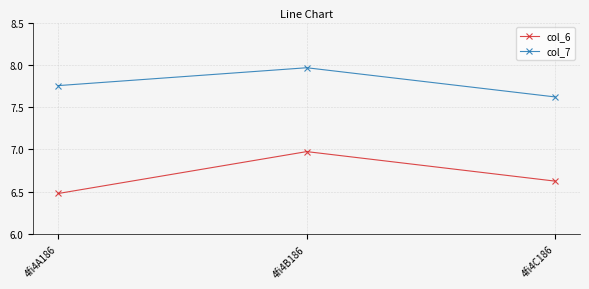

What is the label of the 2nd point from the left?

4fi4B186